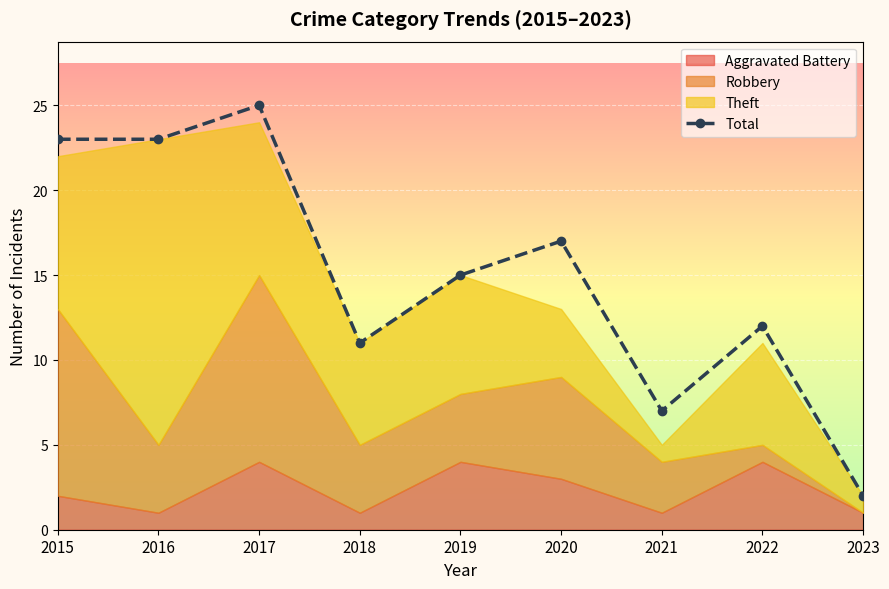

The chart shows a value of 3 at 2023. True or false?

False